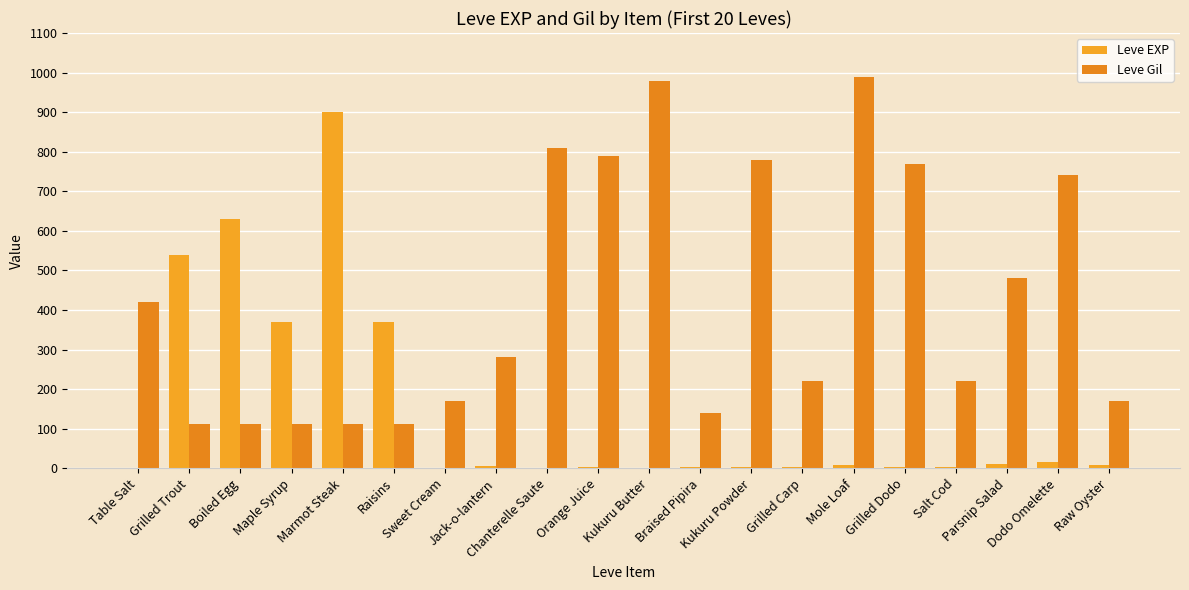

What is the label of the 15th bar from the left?

Mole Loaf